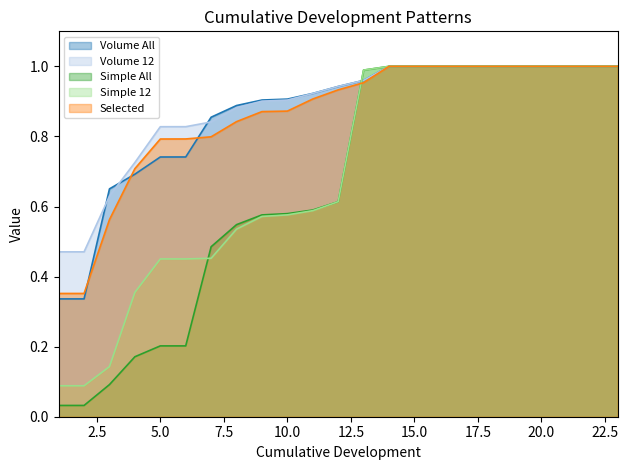

Is the value of Volume 12 at 2 greater than the value of Volume All at 17?

No